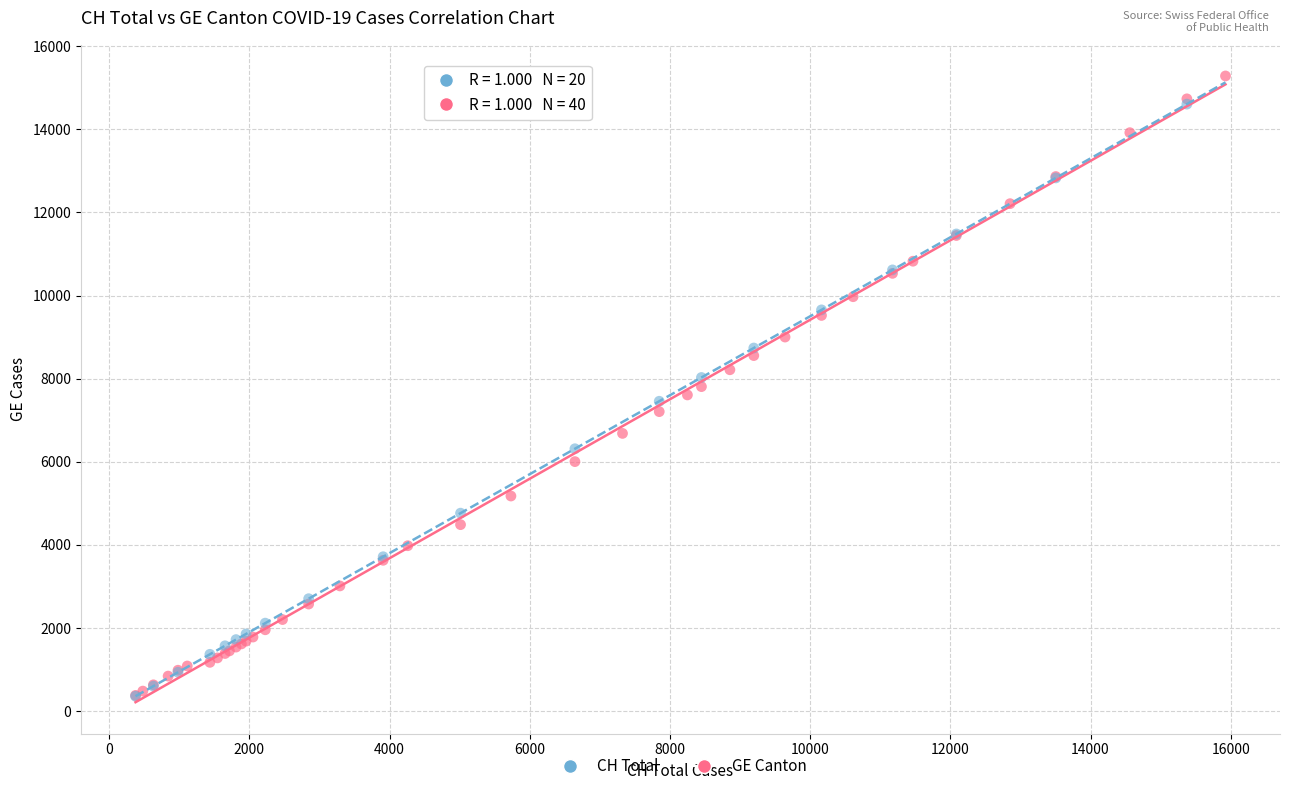

Which series reaches the maximum Y coordinate?

GE Canton